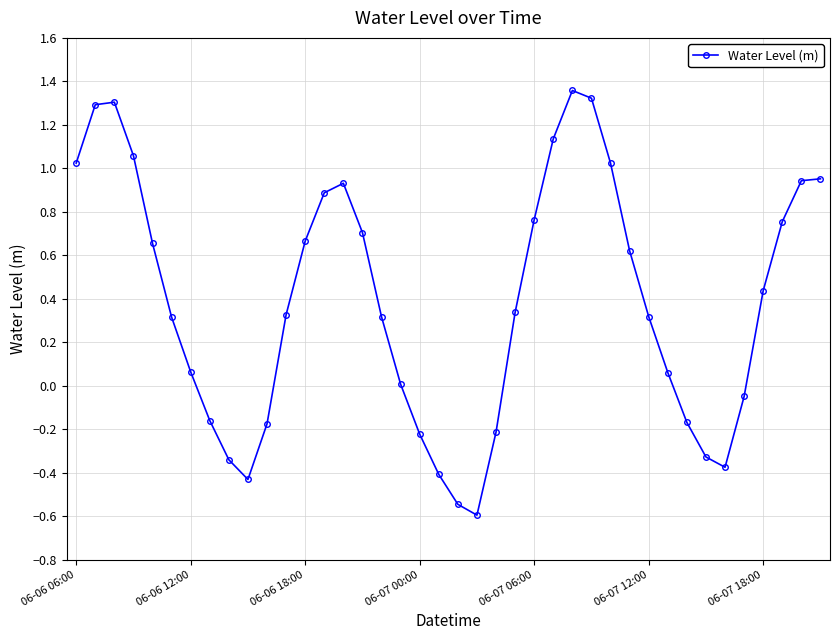

What is the smallest value displayed?

-0.6